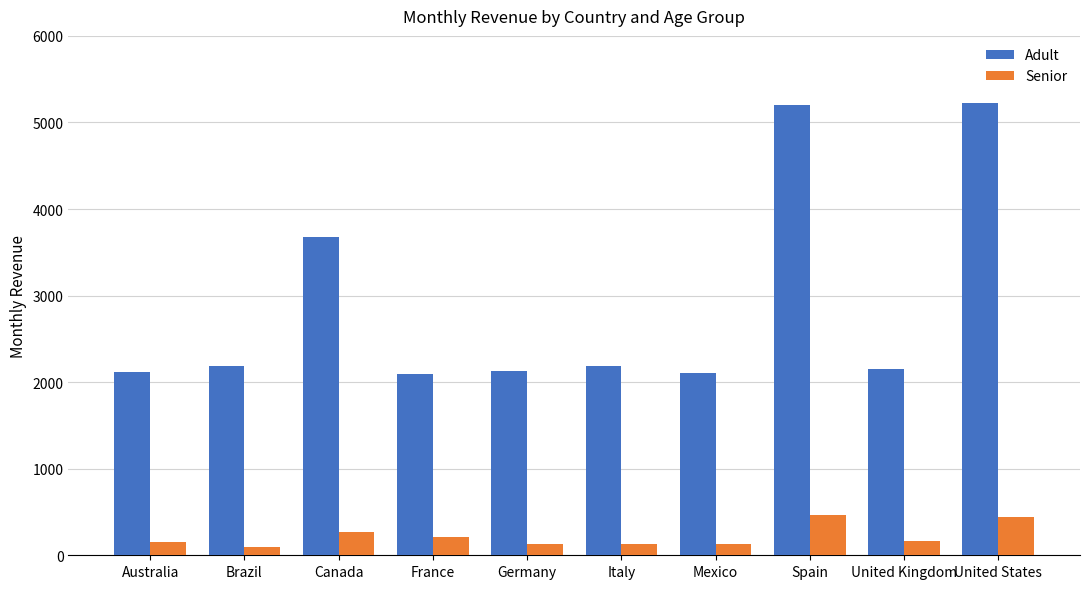

At which label is Adult closest to 3657?

Canada